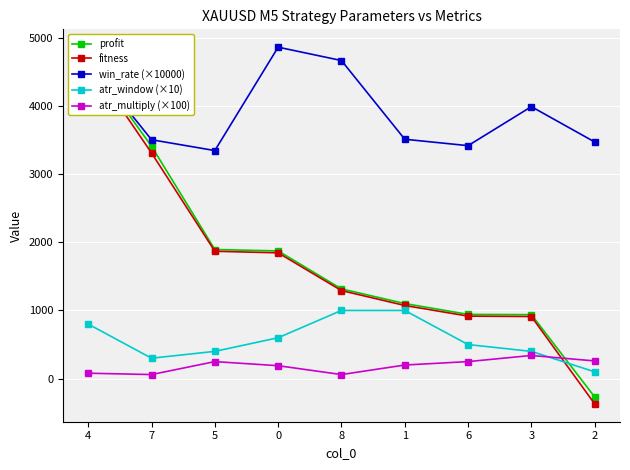

True or false: profit and fitness cross at least once.

False